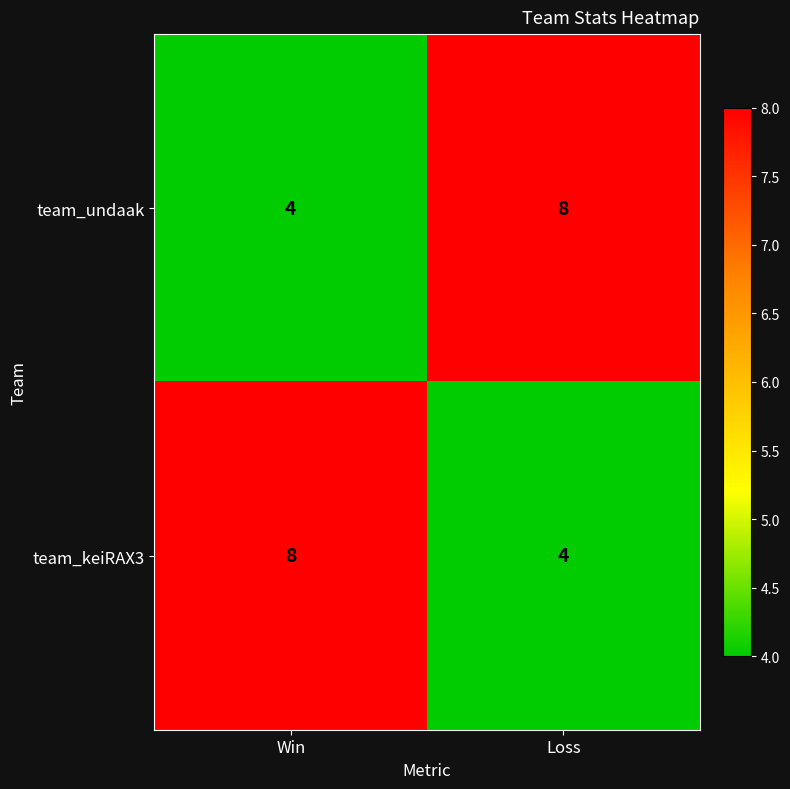

List the labels in order of team_keiRAX3 value, smallest first.

Loss, Win